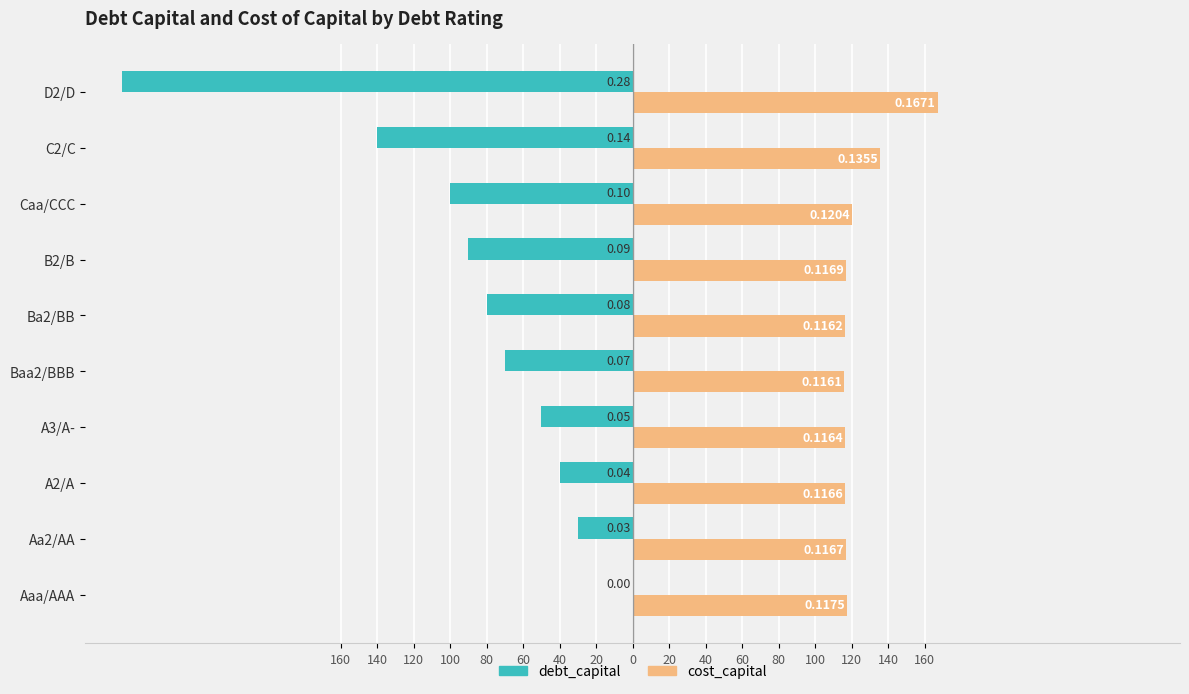

List the series in order of their overall mean, highest first.

cost_capital, debt_capital